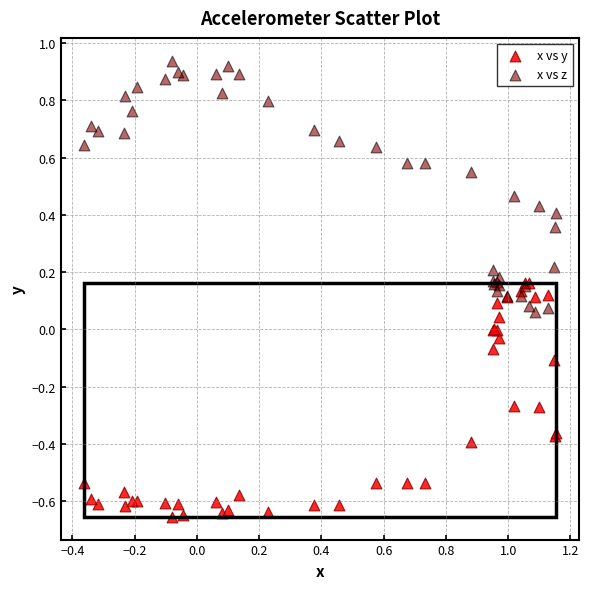

Which series reaches the minimum Y coordinate?

x vs y